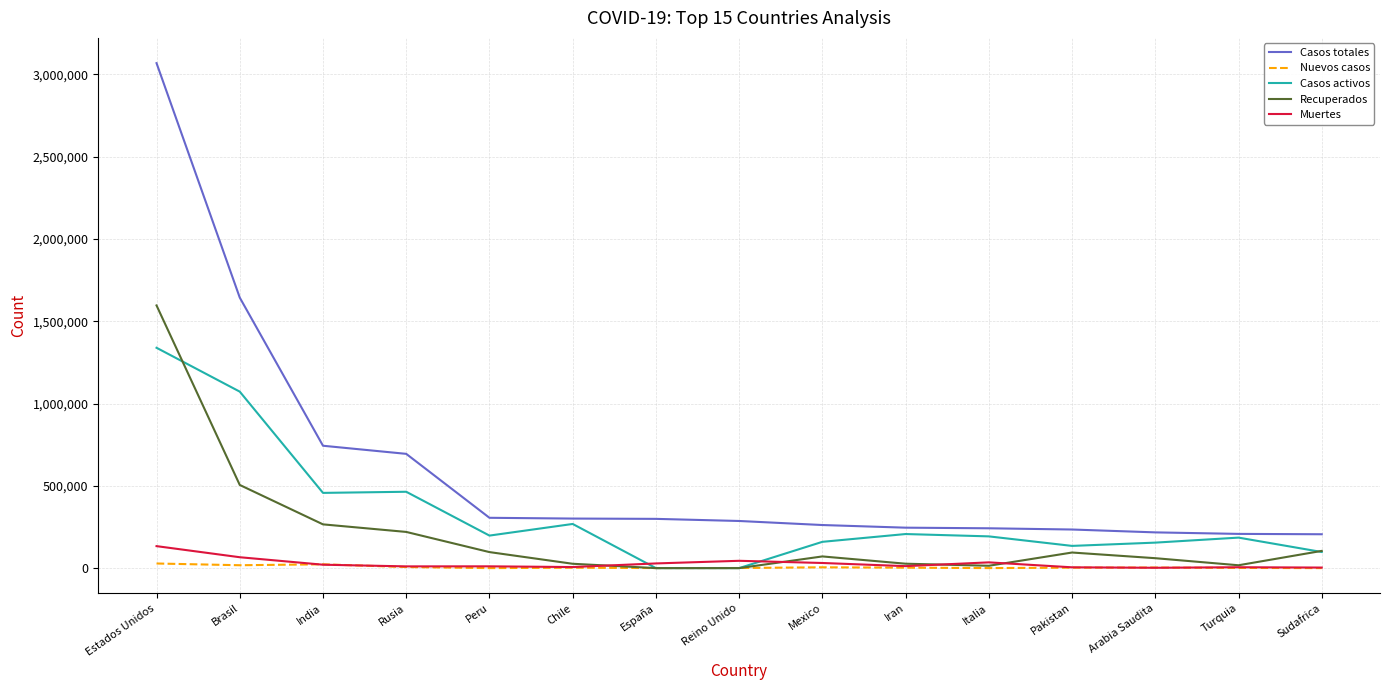

How many lines are shown in the chart?

5